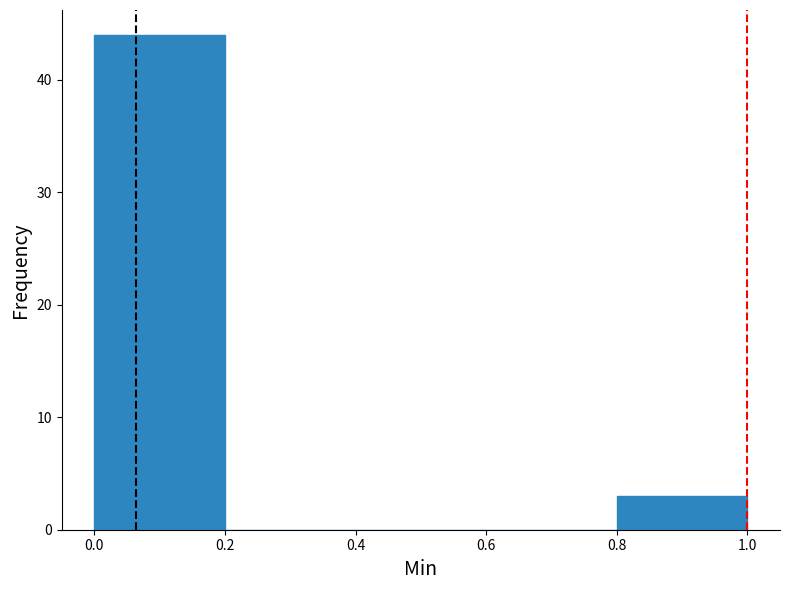

Reading left to right, transcribe this chart: for each bar, give the range it covers on the x-axis and its height. The values are not printed on the chart, so give them approximately, as read against the axis.

0.0 to 0.2: 44
0.2 to 0.4: 0
0.4 to 0.6: 0
0.6 to 0.8: 0
0.8 to 1.0: 3